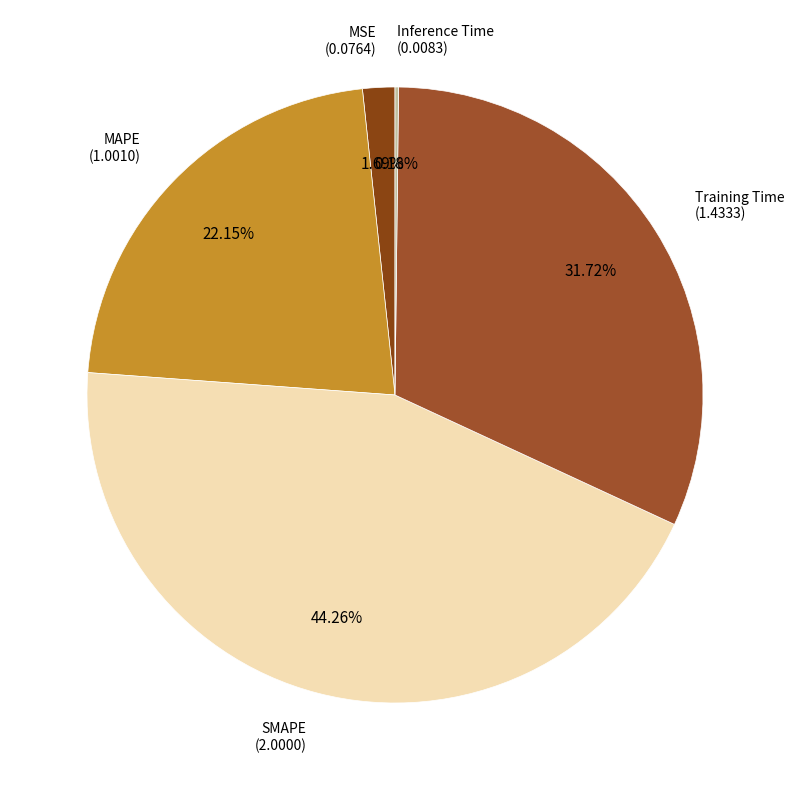

Which has a higher value, MSE or Training Time?

Training Time